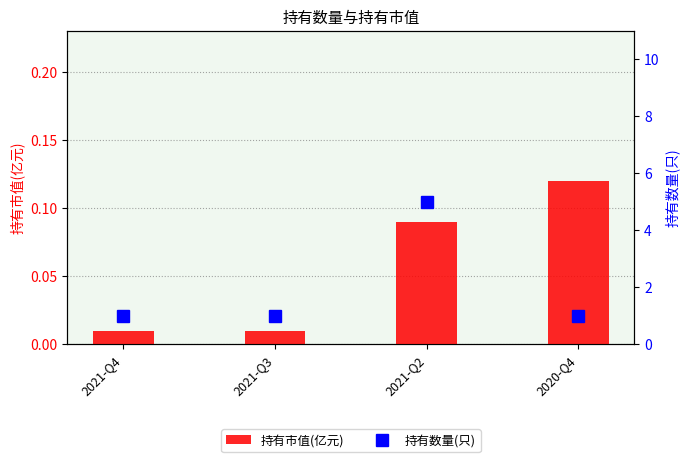

Reading left to right, extract all data points from this chart.

持有市值(亿元): 0.0	0.0	0.1	0.1
持有数量(只): 1.0	1.0	5.0	1.0